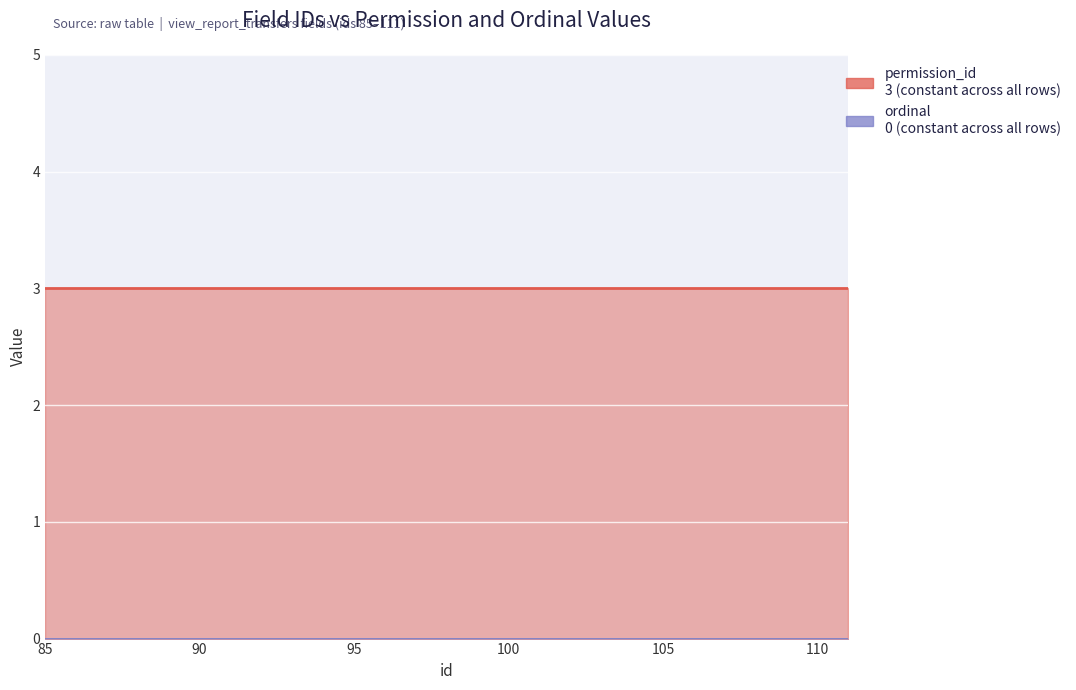

What is the spread (max minus min) of values at 109?

3